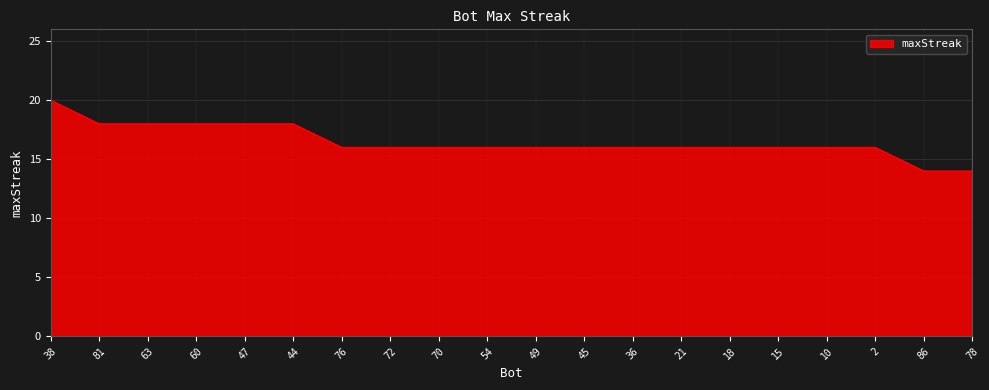

What position from the right is 2?

3